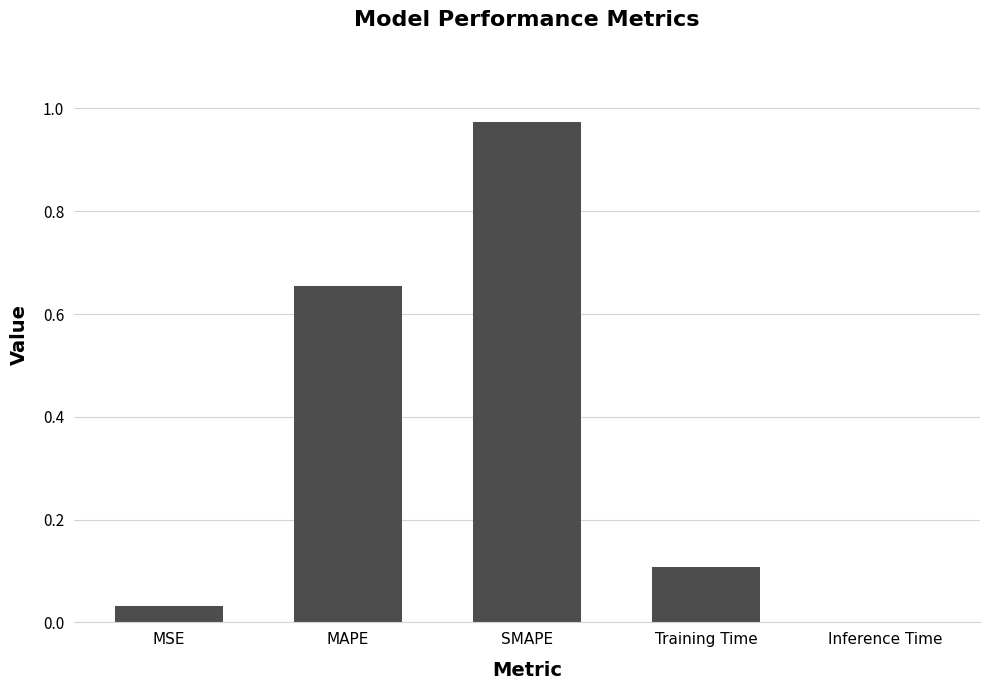

Is it true that the value at SMAPE is 1.3?

False